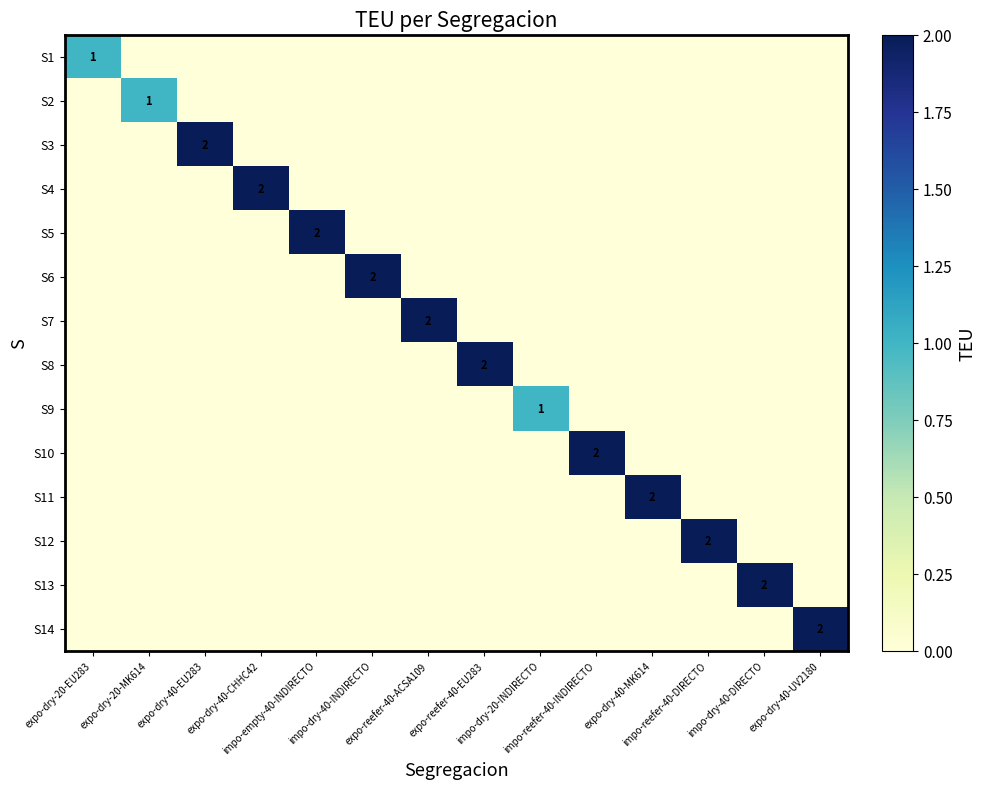

Is it true that S11 equals -1 at impo-dry-40-DIRECTO?

False